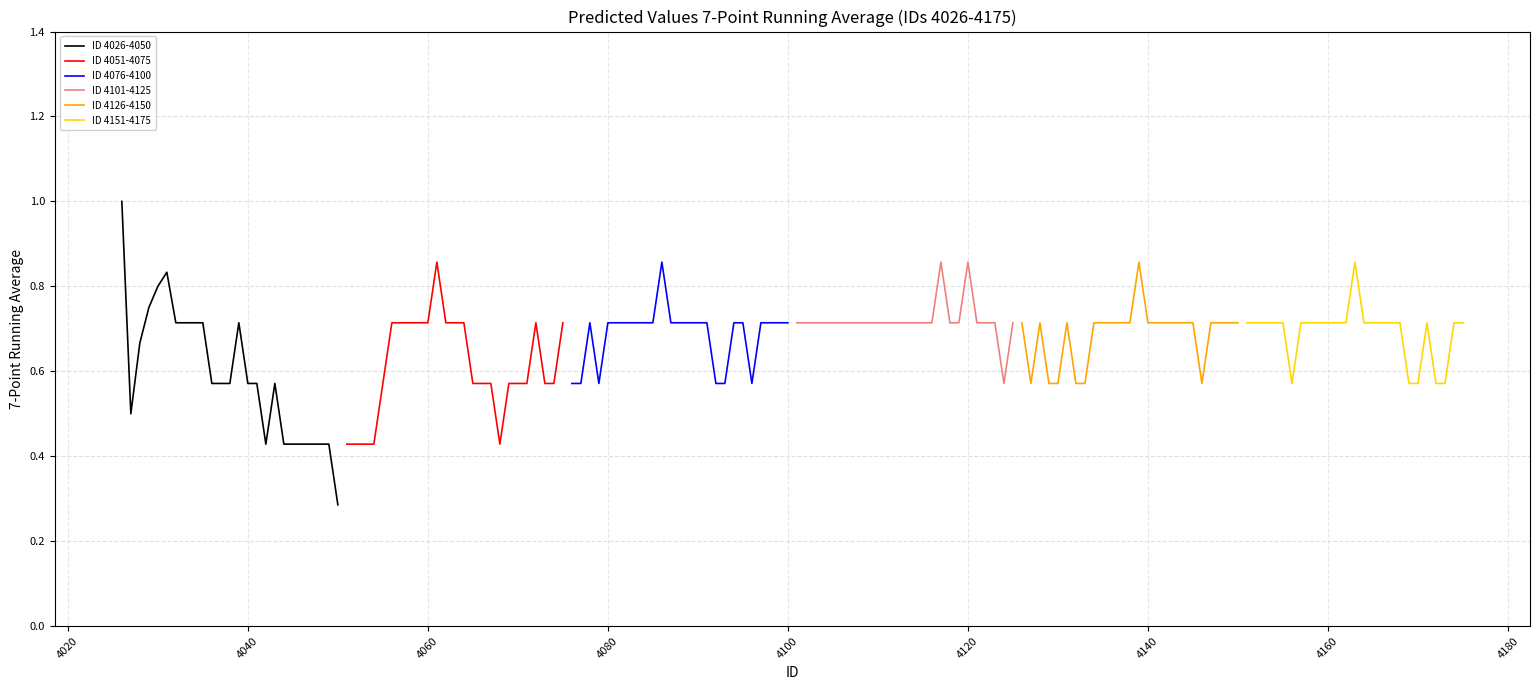

Reading left to right, what are all the values shown in this chart?

ID 4026-4050: 1.0	0.5	0.7	0.8	0.8	0.8	0.7	0.7	0.7	0.7	0.6	0.6	0.6	0.7	0.6	0.6	0.4	0.6	0.4	0.4	0.4	0.4	0.4	0.4	0.3
ID 4051-4075: 0.4	0.4	0.4	0.4	0.6	0.7	0.7	0.7	0.7	0.7	0.9	0.7	0.7	0.7	0.6	0.6	0.6	0.4	0.6	0.6	0.6	0.7	0.6	0.6	0.7
ID 4076-4100: 0.6	0.6	0.7	0.6	0.7	0.7	0.7	0.7	0.7	0.7	0.9	0.7	0.7	0.7	0.7	0.7	0.6	0.6	0.7	0.7	0.6	0.7	0.7	0.7	0.7
ID 4101-4125: 0.7	0.7	0.7	0.7	0.7	0.7	0.7	0.7	0.7	0.7	0.7	0.7	0.7	0.7	0.7	0.7	0.9	0.7	0.7	0.9	0.7	0.7	0.7	0.6	0.7
ID 4126-4150: 0.7	0.6	0.7	0.6	0.6	0.7	0.6	0.6	0.7	0.7	0.7	0.7	0.7	0.9	0.7	0.7	0.7	0.7	0.7	0.7	0.6	0.7	0.7	0.7	0.7
ID 4151-4175: 0.7	0.7	0.7	0.7	0.7	0.6	0.7	0.7	0.7	0.7	0.7	0.7	0.9	0.7	0.7	0.7	0.7	0.7	0.6	0.6	0.7	0.6	0.6	0.7	0.7